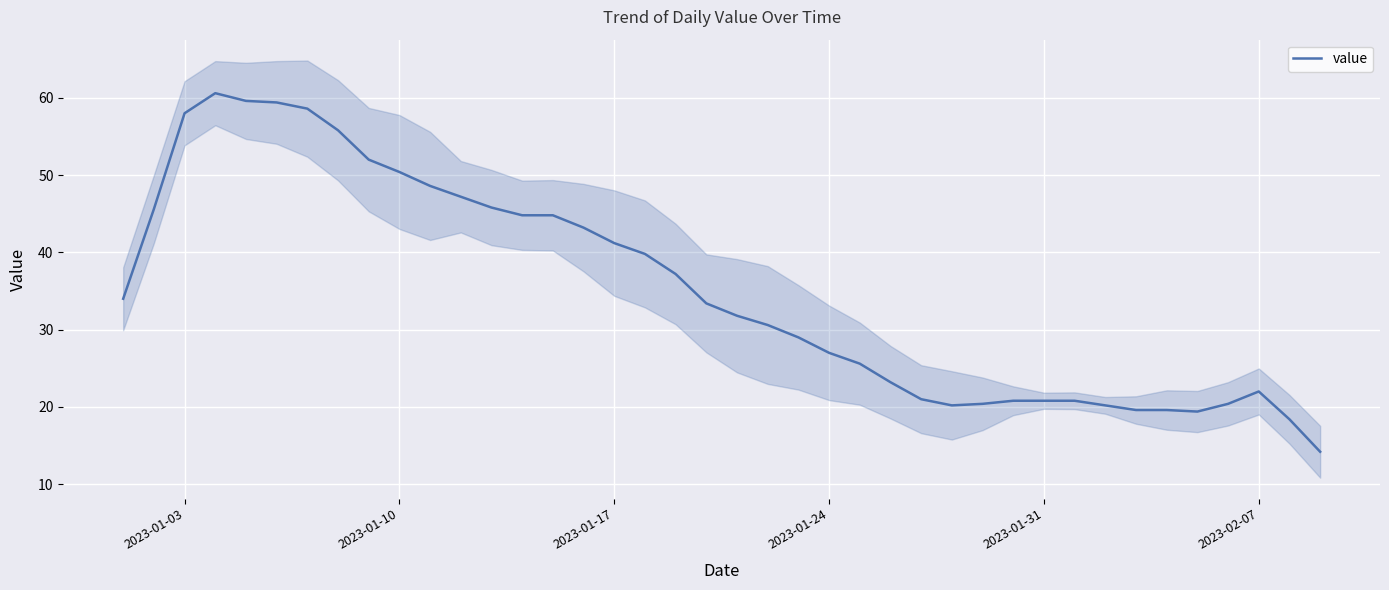

How many points are higher than both their immediate neighbors (excluding endpoints)?

2